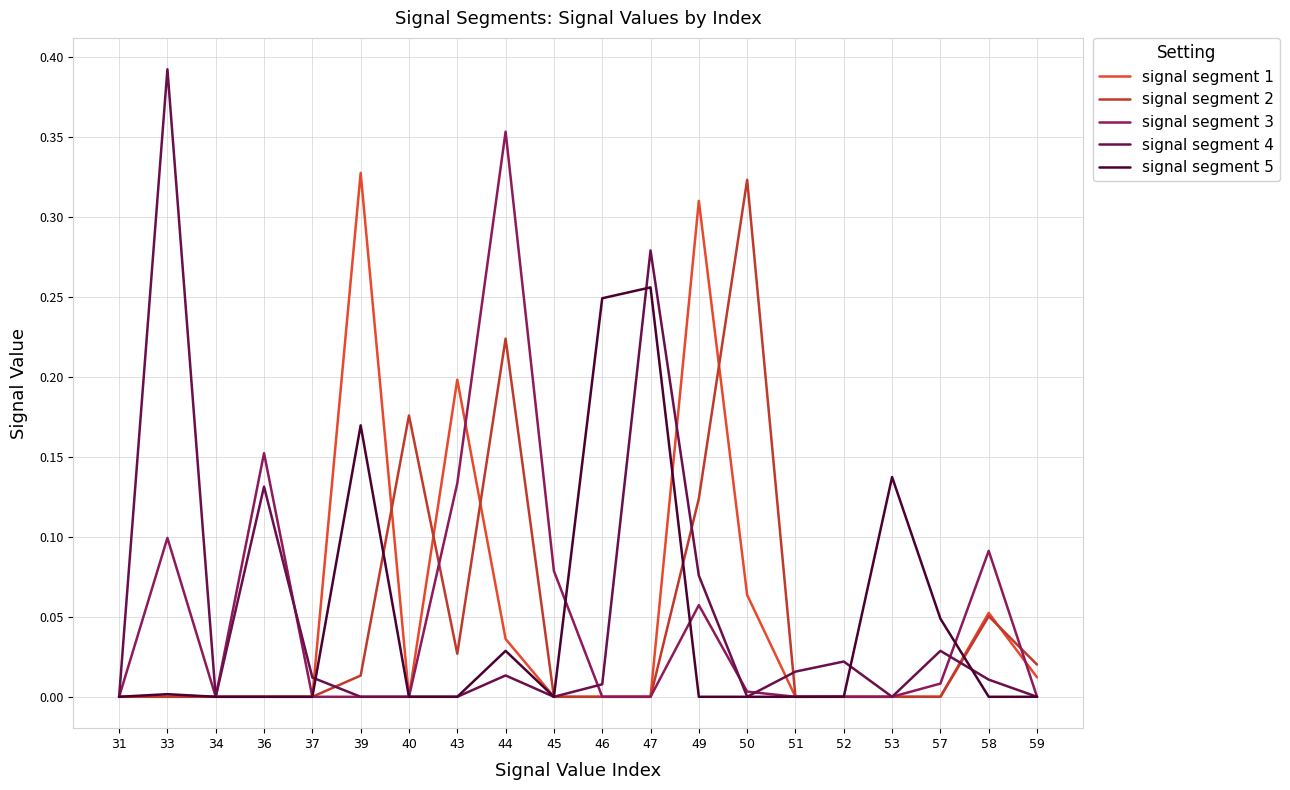

The signal segment 2 series shows 0.0 at 51. True or false?

True